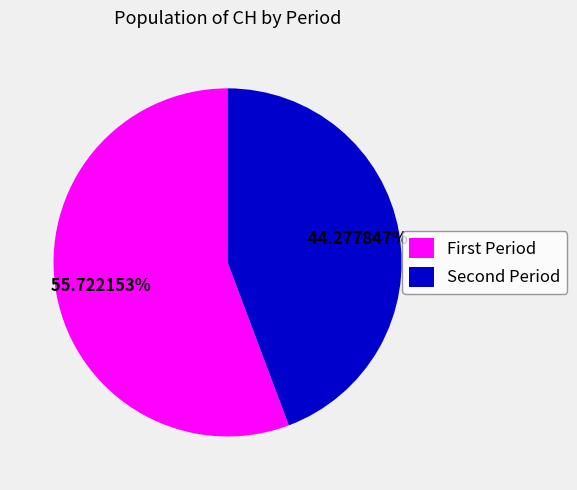

How many slices are in this pie chart?

2